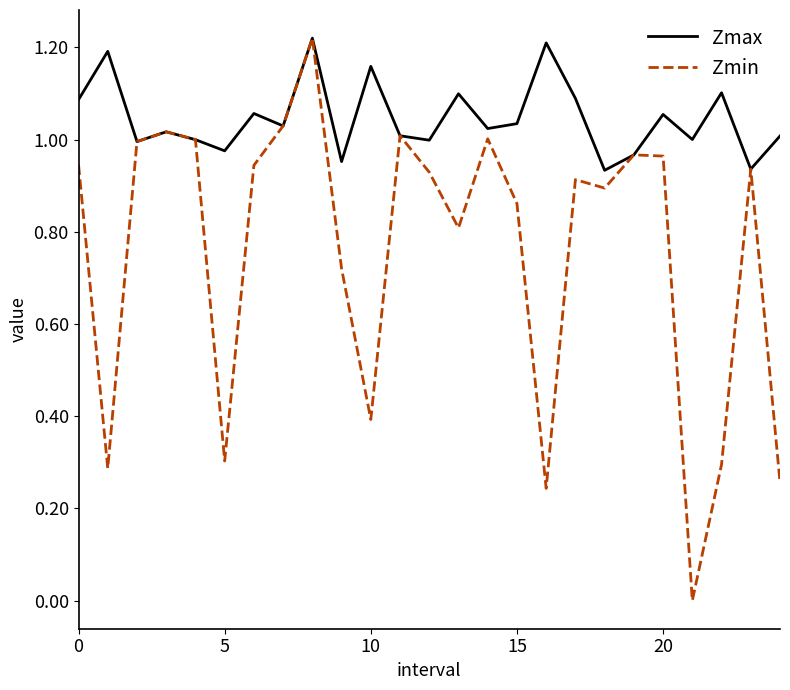

List the series in order of their overall mean, highest first.

Zmax, Zmin